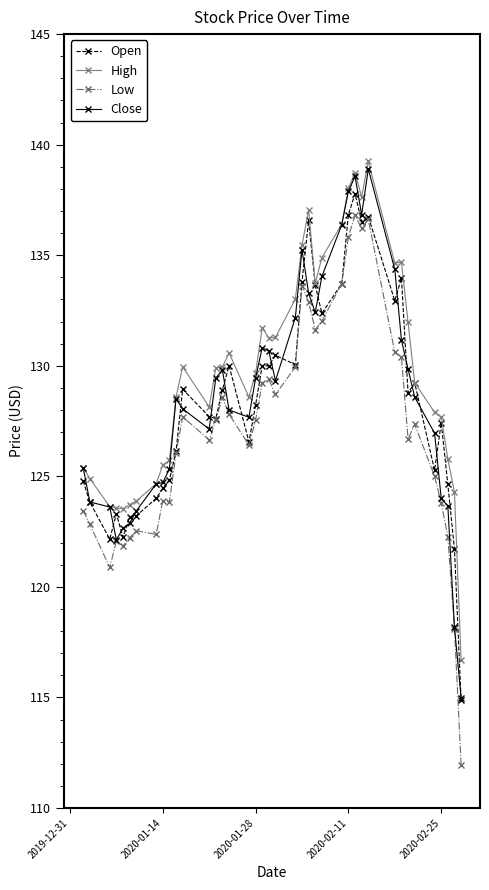

True or false: High and Low intersect in this chart.

False